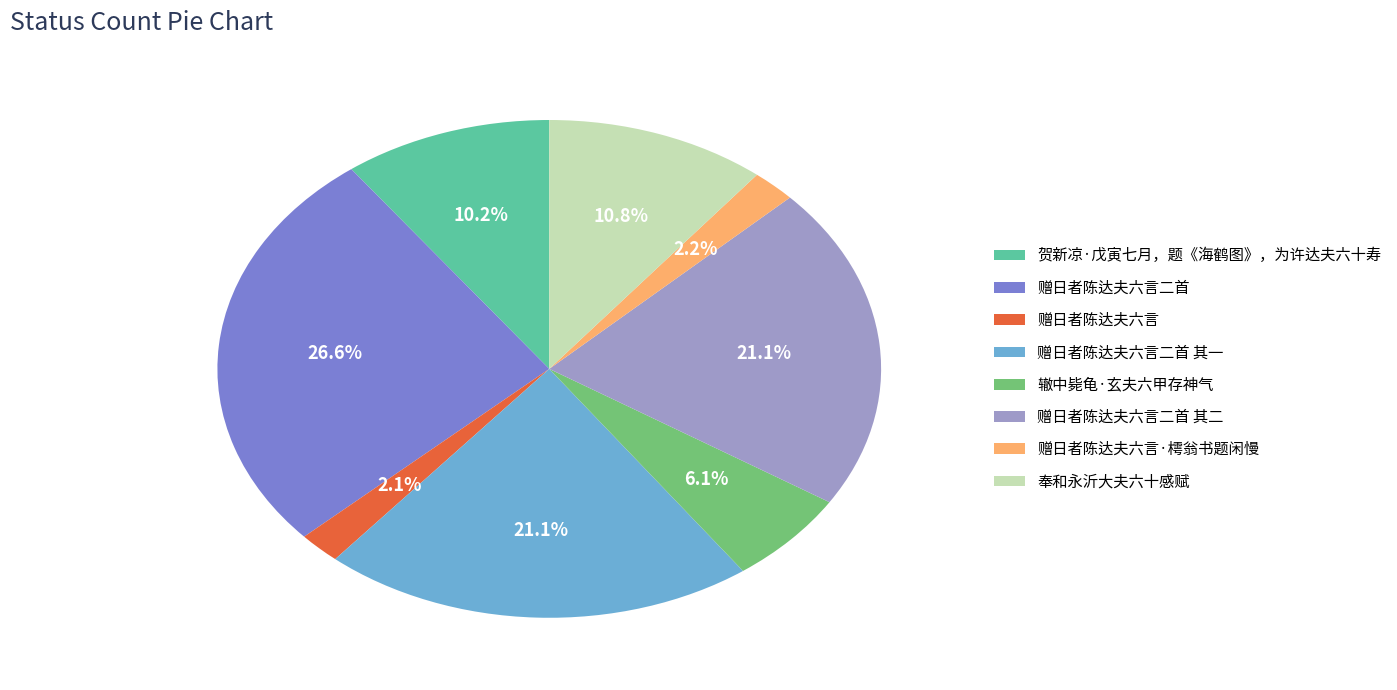

How many slices are in this pie chart?

8